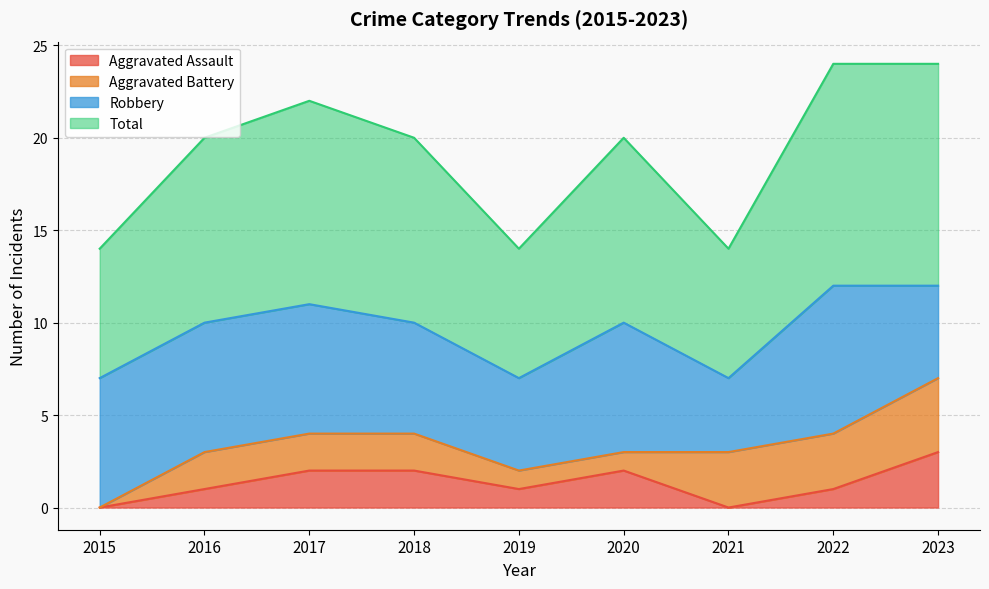

How many values in the Aggravated Assault series exceed 1?

4